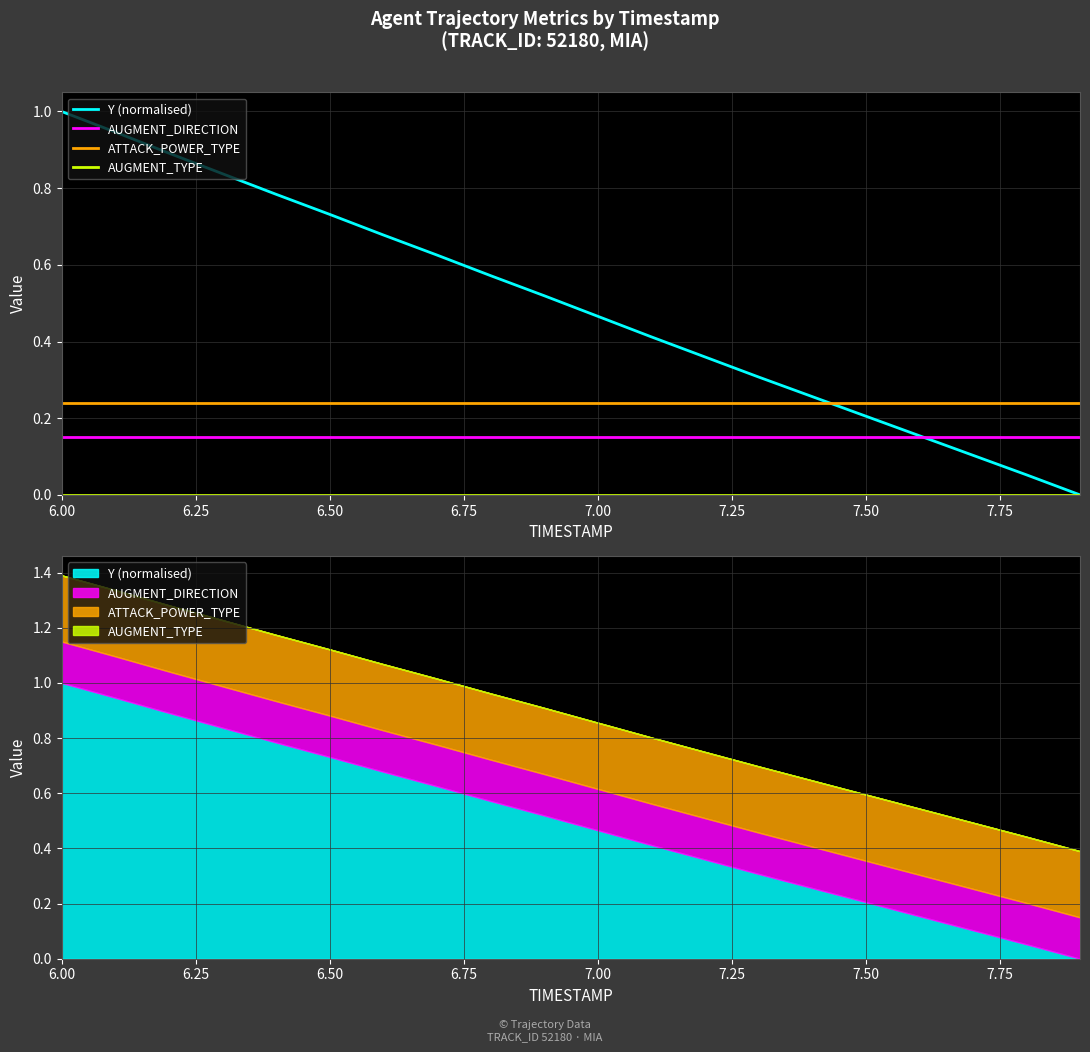

Which series has the largest range (max minus min)?

Y (normalised)